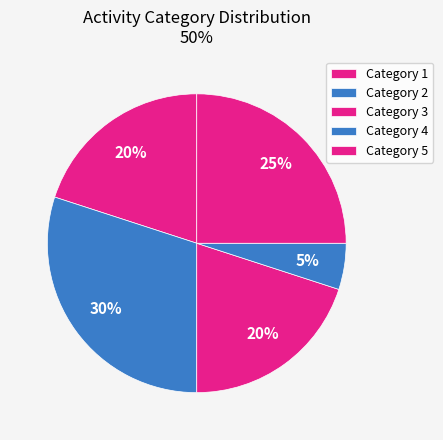

Which slice is the smallest?

5